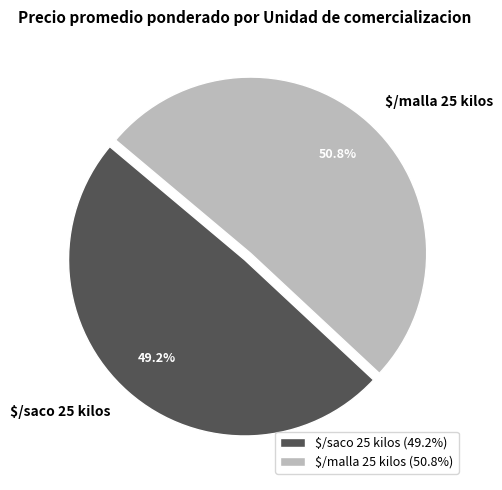

To the nearest percent, what portion does $/saco 25 kilos represent?

49%